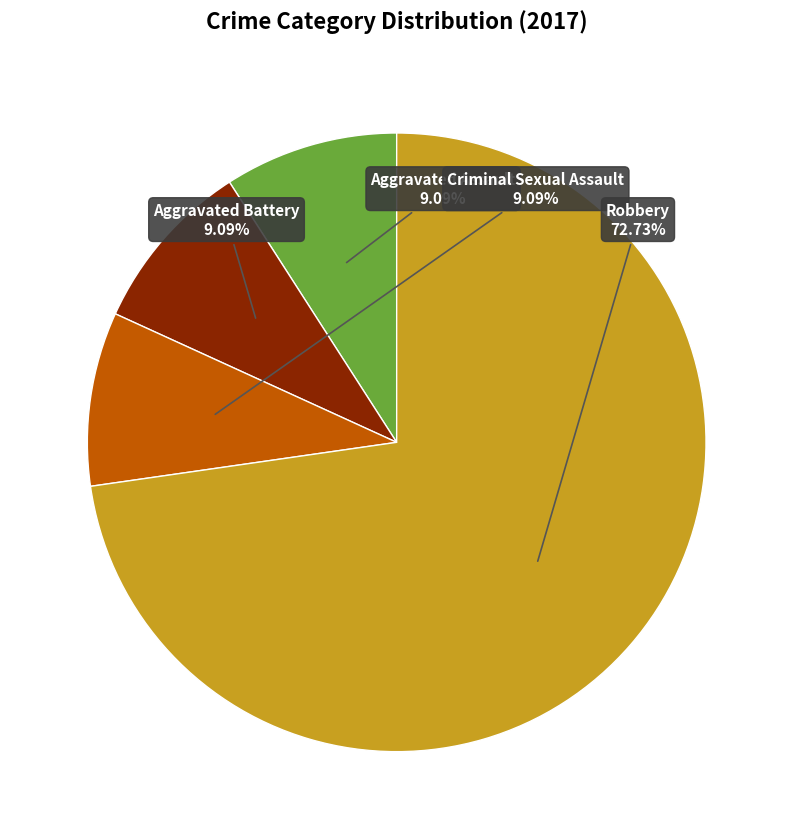

Is there a majority slice in this chart?

Yes